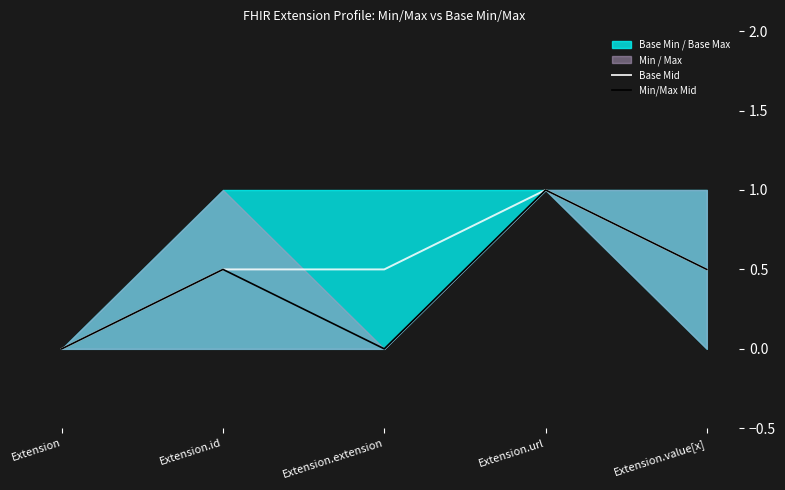

List the series in order of their peak value, highest first.

Base Mid, Min/Max Mid